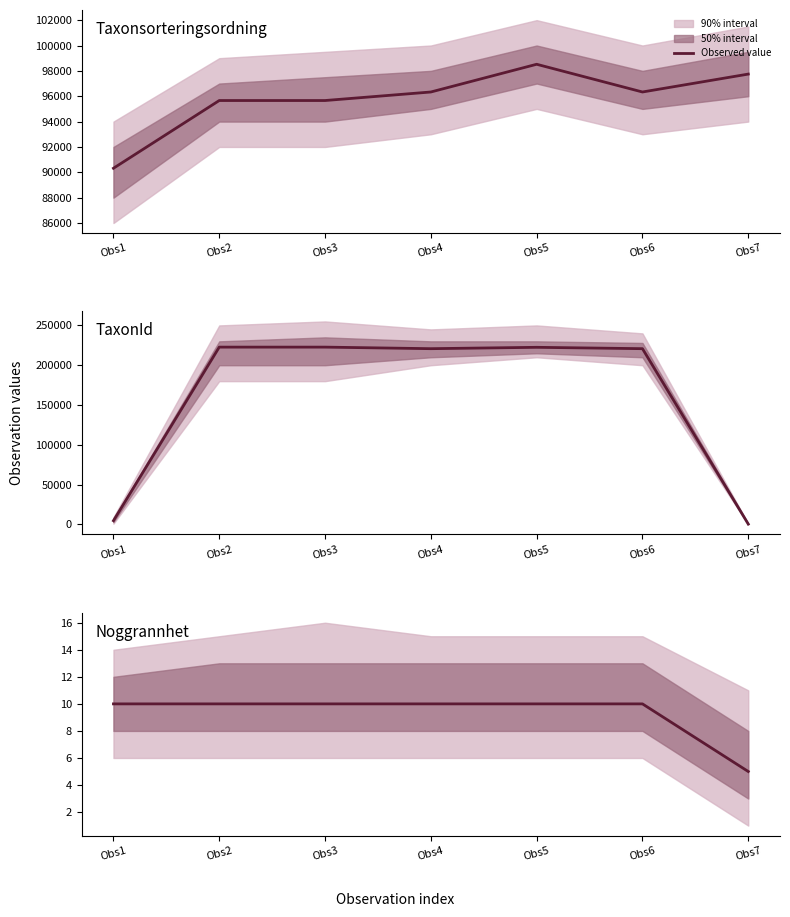

What is the value of the TaxonId point at the 7th from the left?

504